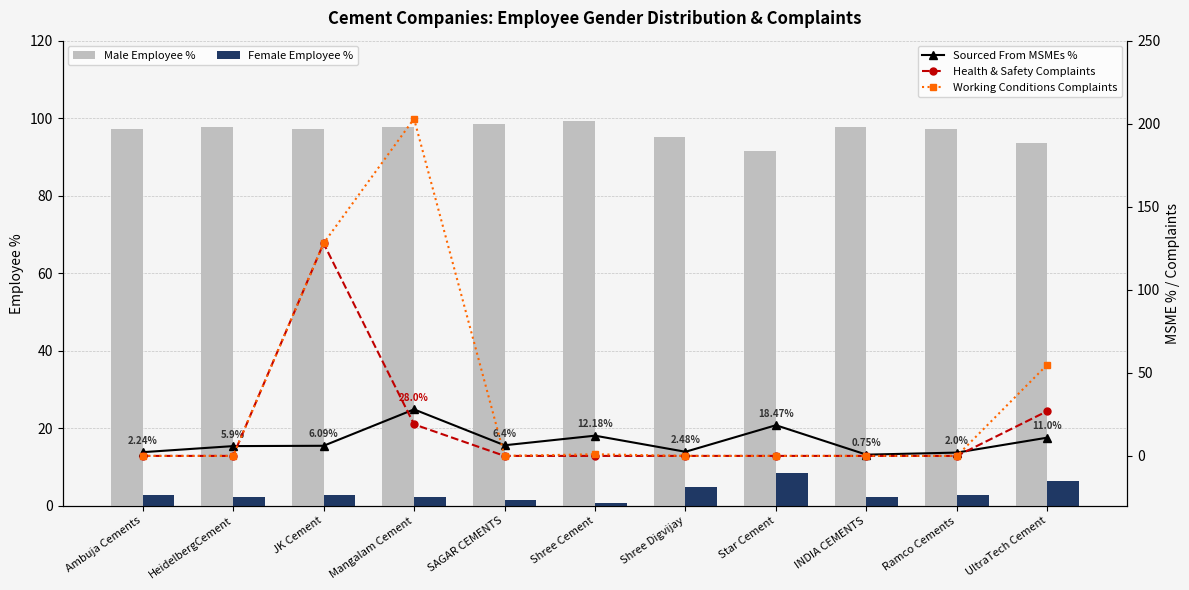

What value does the Female Employee % series have at Mangalam Cement?

2.2